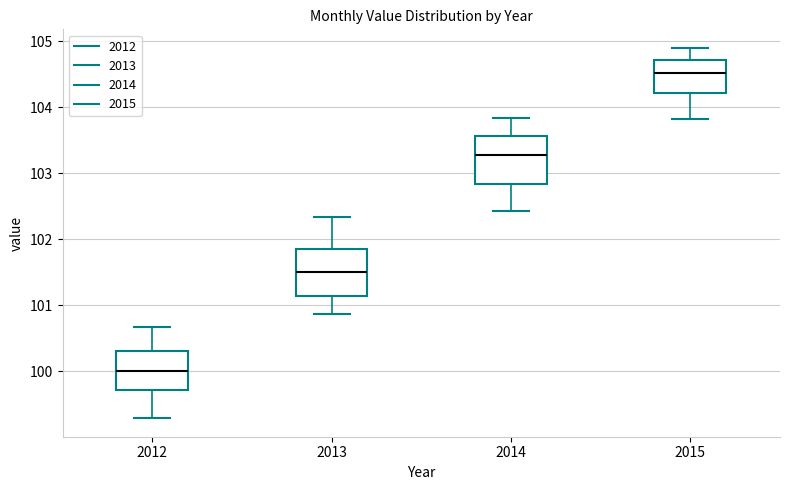

Where does the upper whisker of the box at x = 2014 end on the y-axis? The values are not printed on the chart, so give them approximately, as read against the axis.

103.8